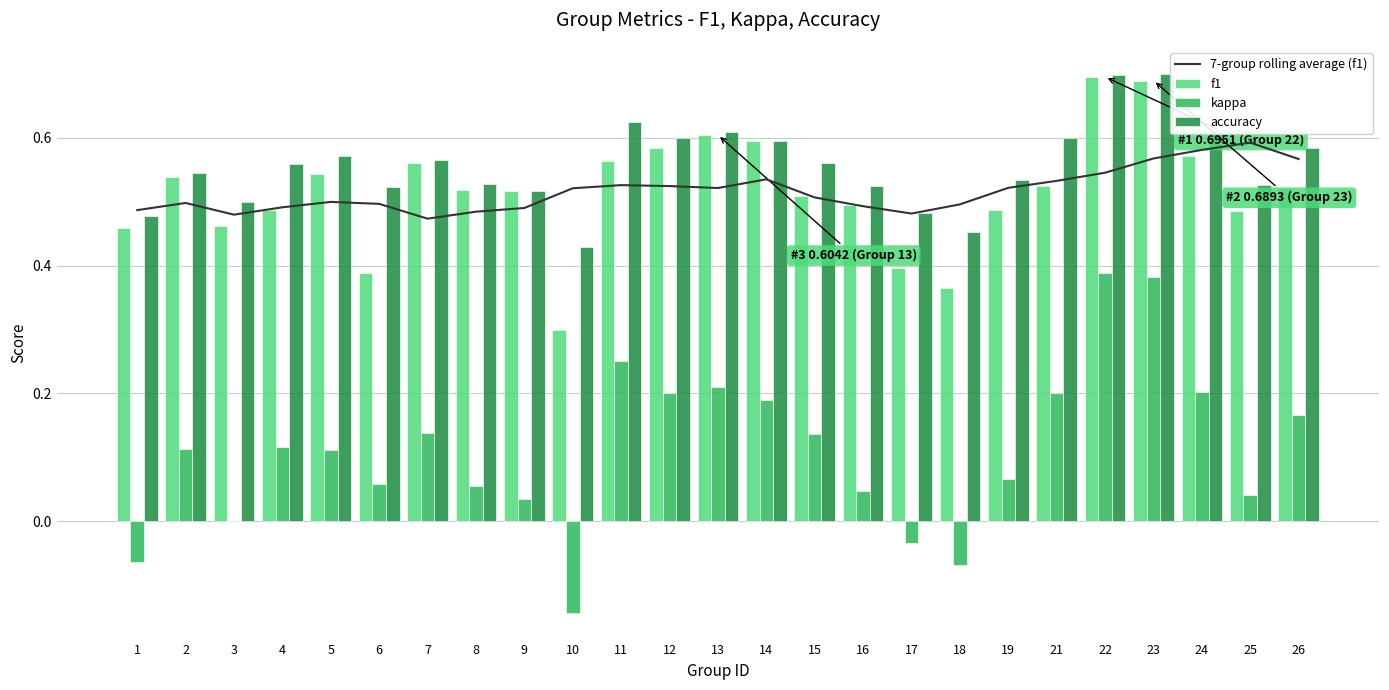

The accuracy series shows 0.3 at 5. True or false?

False